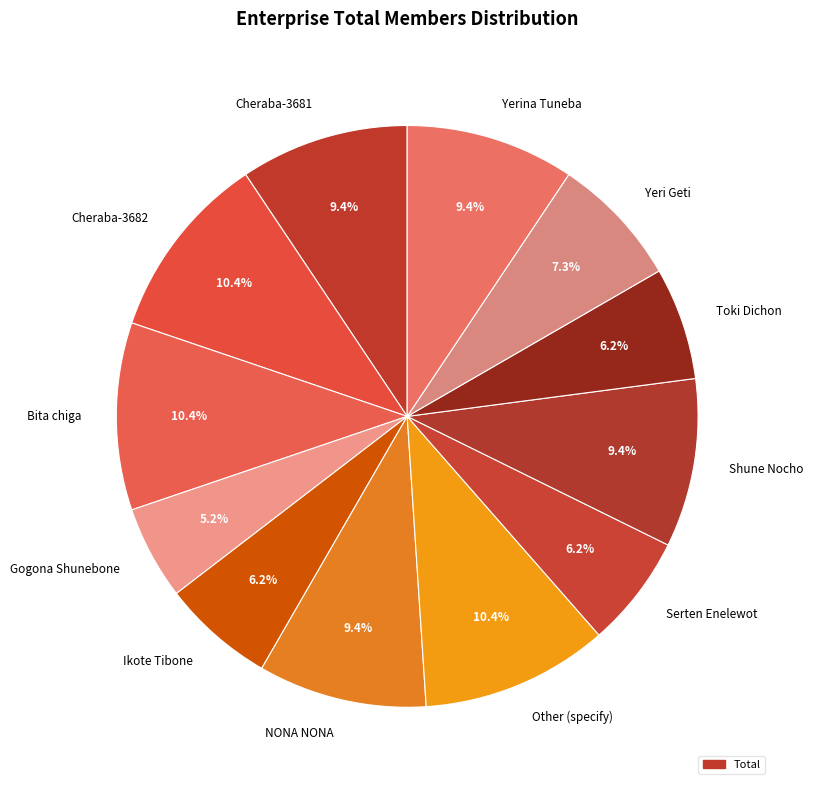

True or false: Cheraba-3682 accounts for 10% of the total.

True